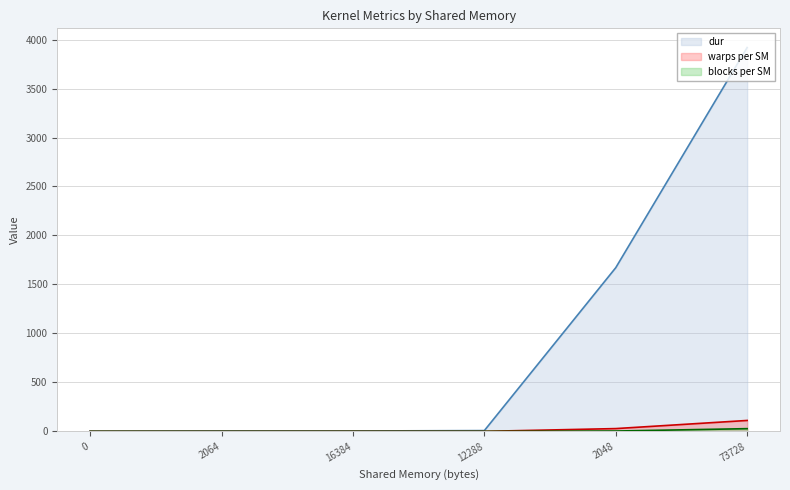

What is the spread (max minus min) of values at 12288?

8.1